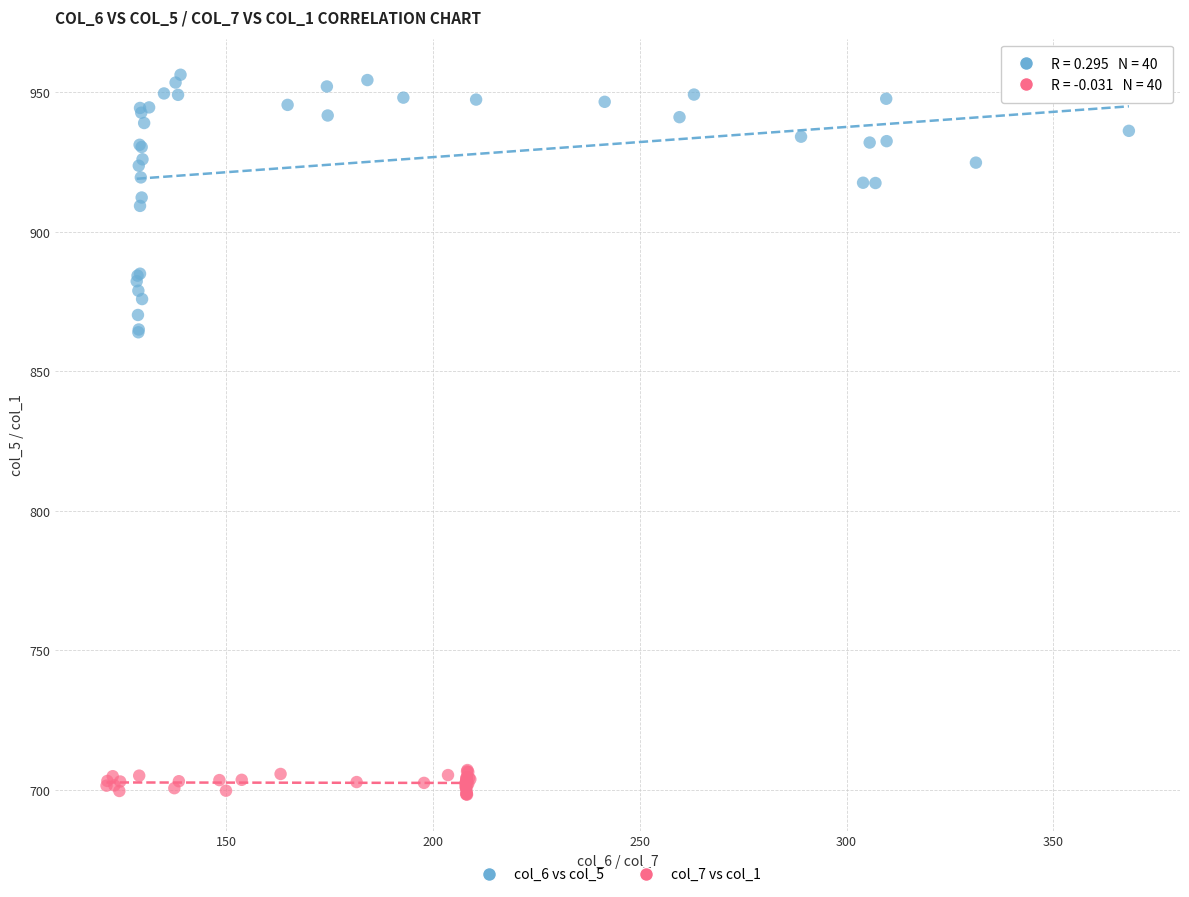

What are all the series names shown in the legend?

col_6 vs col_5, col_7 vs col_1